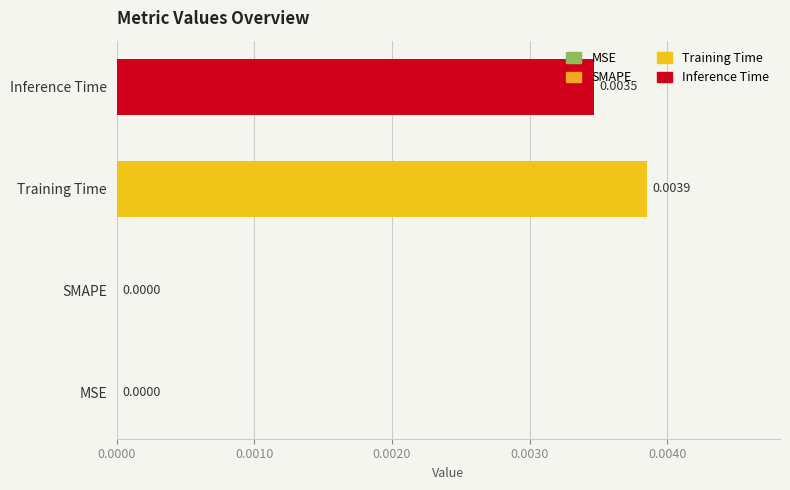

Between Inference Time and SMAPE, which is larger?

Inference Time